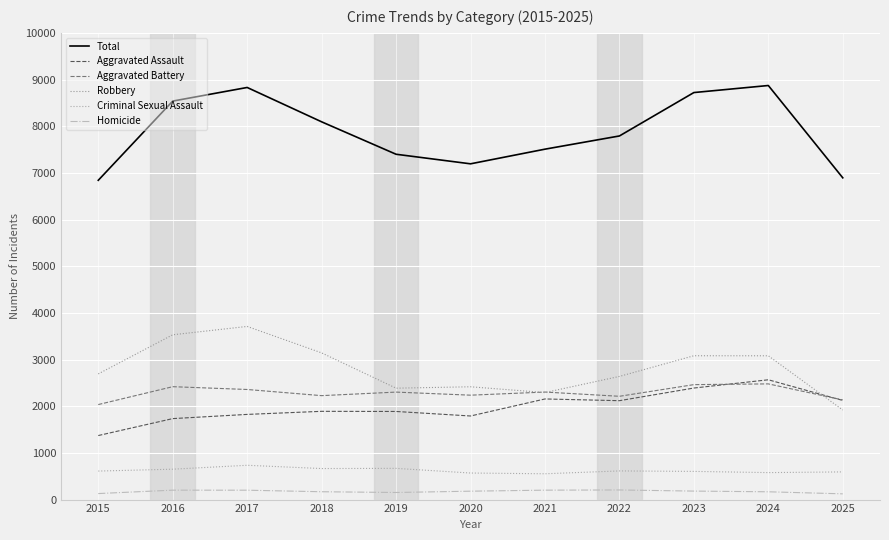

The value of Robbery at 2016 is 5538. True or false?

False